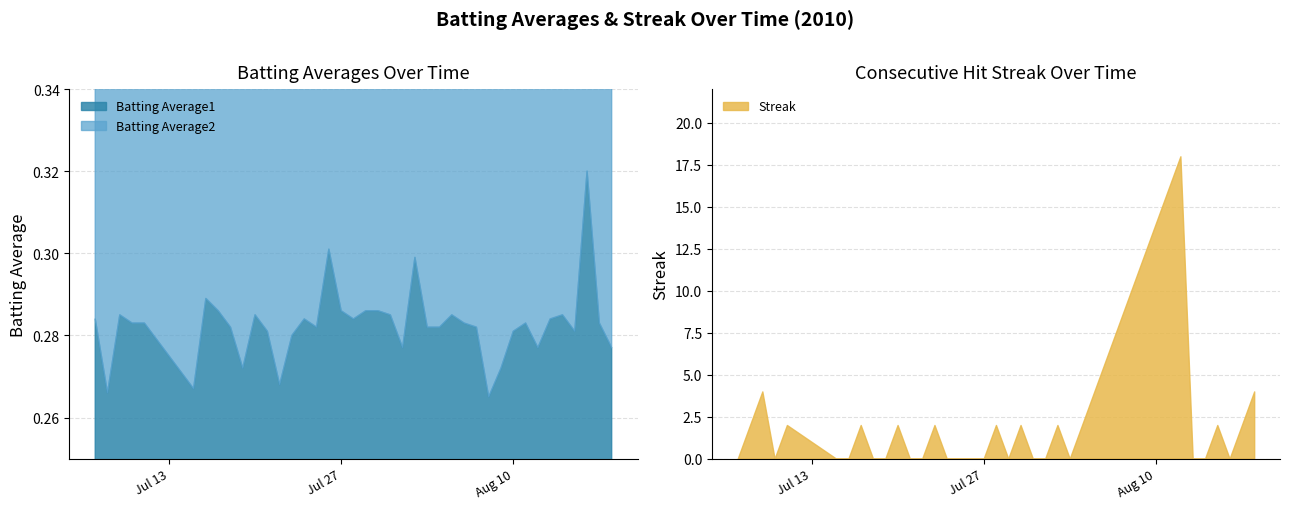

Does the chart display data point markers on the line(s)?

No